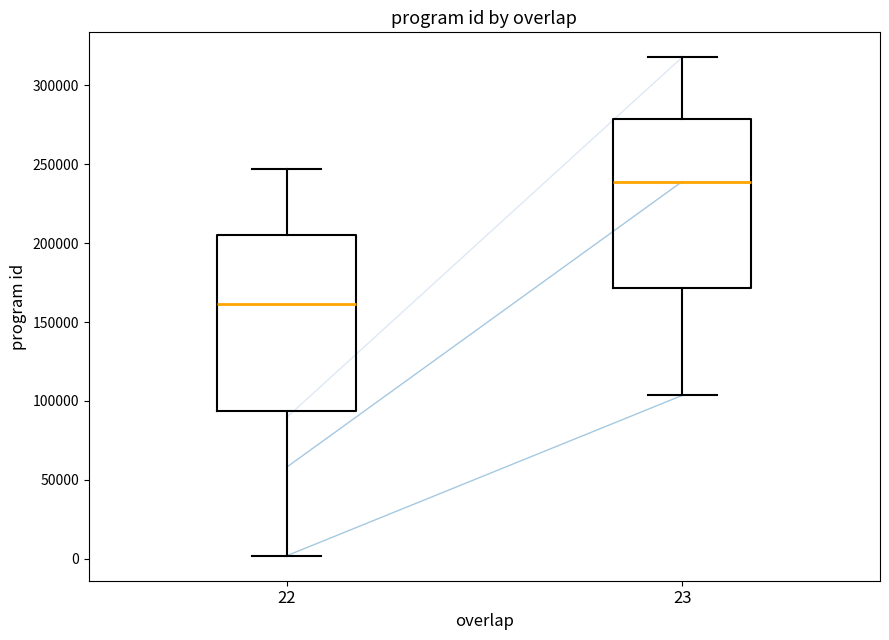

Reading left to right, transcribe this box plot: for each box, give where its median line is, the range the box spans, and where its two whiskers end, as read against the y-axis. The values are not printed on the chart, so give them approximately, as read against the axis.

22: median 160000, box 95000 to 205000, whiskers 0 to 245000
23: median 240000, box 170000 to 280000, whiskers 105000 to 320000